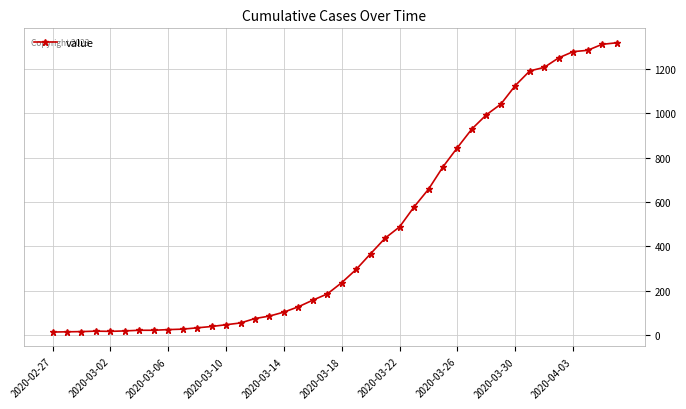

What is the difference between the maximum and minimum values?

1306